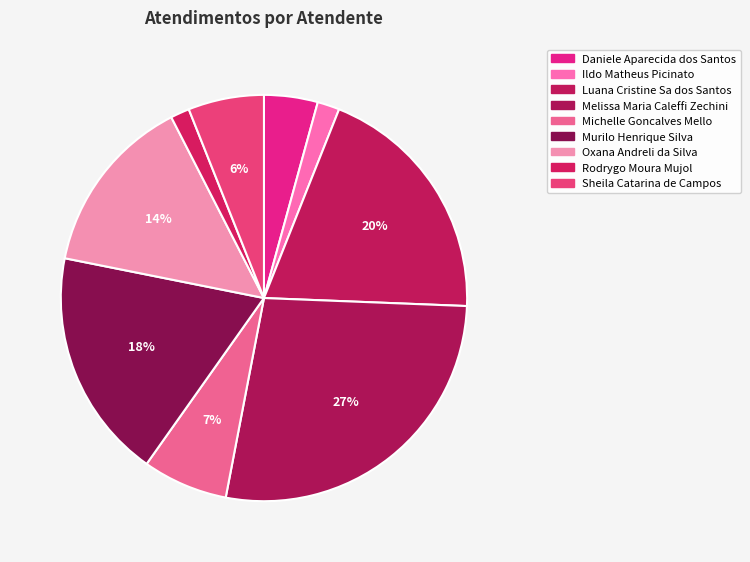

To the nearest percent, what is the difference between the Luana Cristine Sa dos Santos and Daniele Aparecida dos Santos slice percentages?

15%